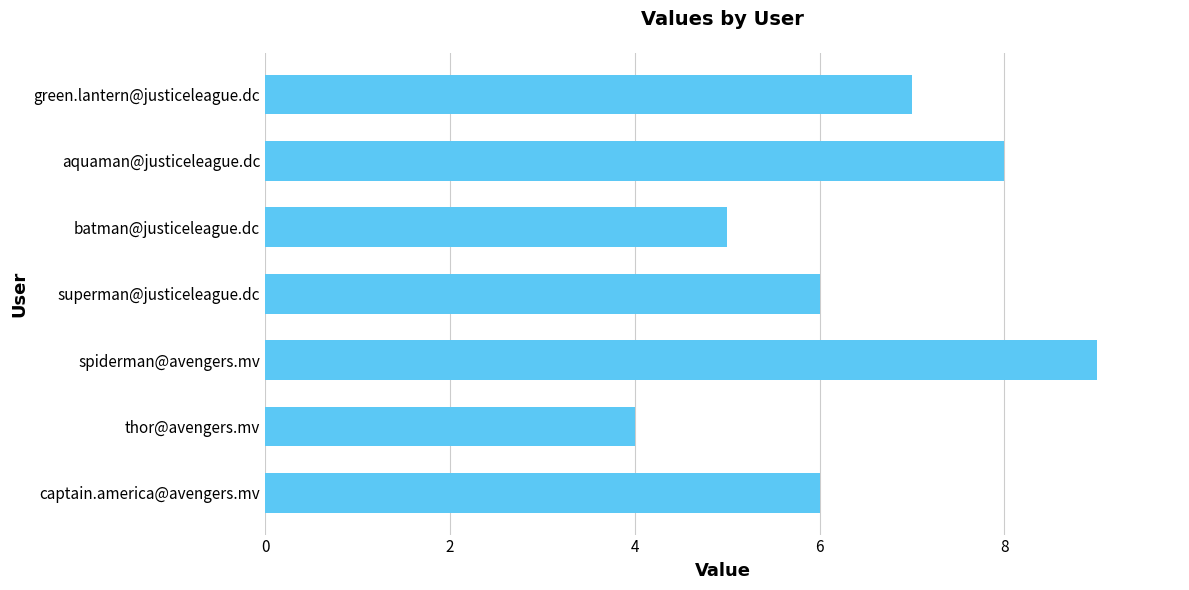

What is the smallest value displayed?

4